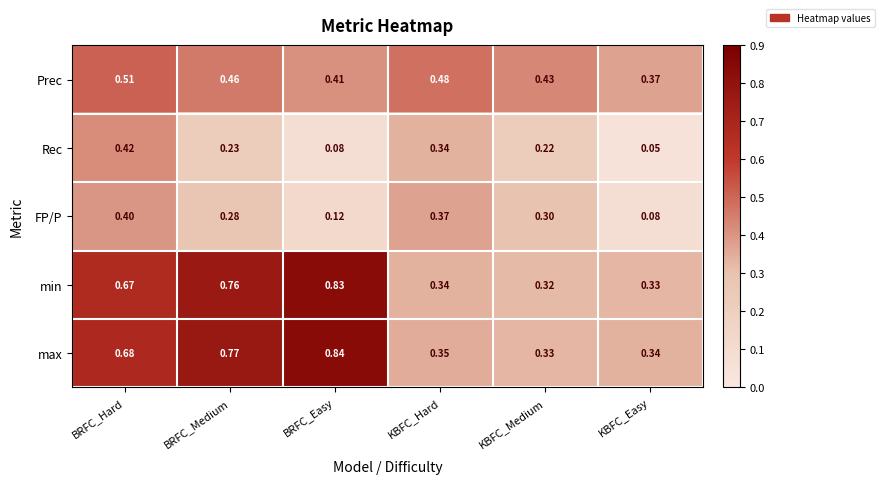

Where is max nearest to the value 0?

KBFC_Medium